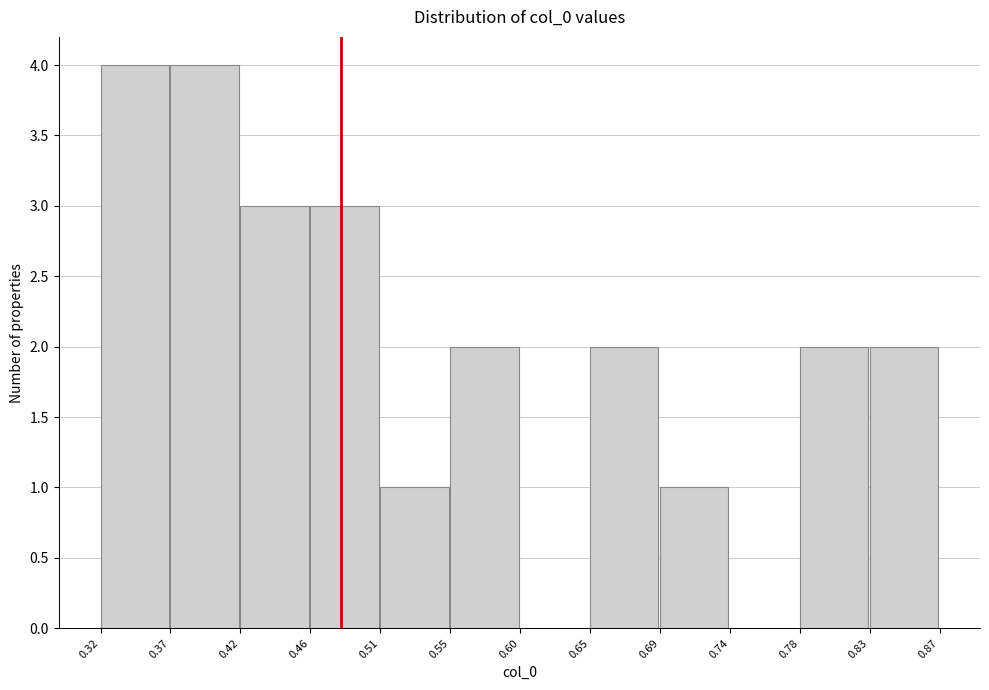

Reading left to right, transcribe this chart: for each bar, give the range it covers on the x-axis and its height. The values are not printed on the chart, so give them approximately, as read against the axis.

0.32 to 0.37: 4
0.37 to 0.42: 4
0.42 to 0.46: 3
0.46 to 0.51: 3
0.51 to 0.55: 1
0.55 to 0.60: 2
0.60 to 0.65: 0
0.65 to 0.69: 2
0.69 to 0.74: 1
0.74 to 0.78: 0
0.78 to 0.83: 2
0.83 to 0.87: 2